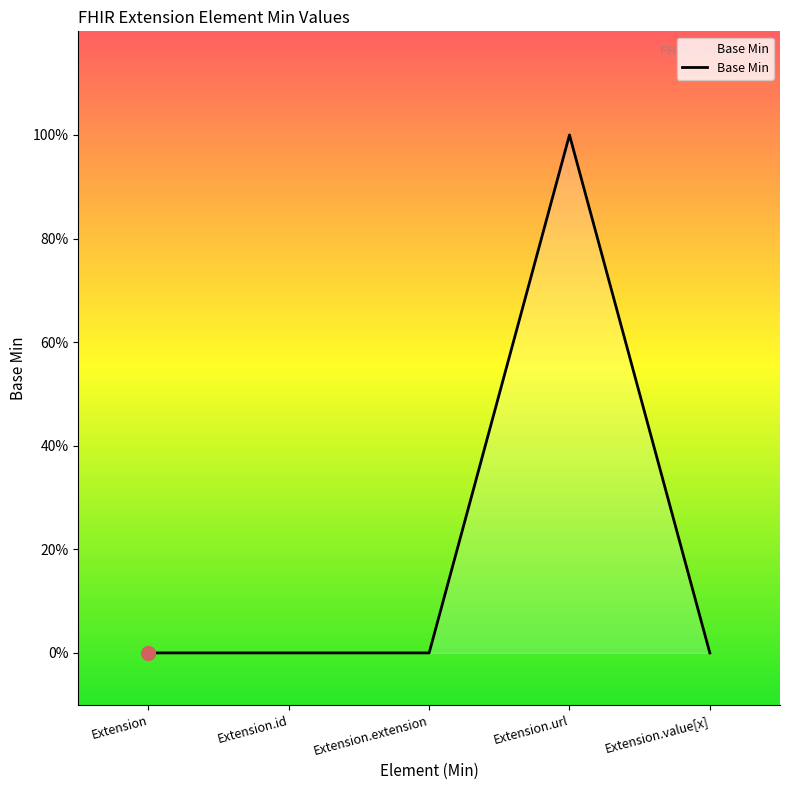

Does the chart have visible grid lines?

No